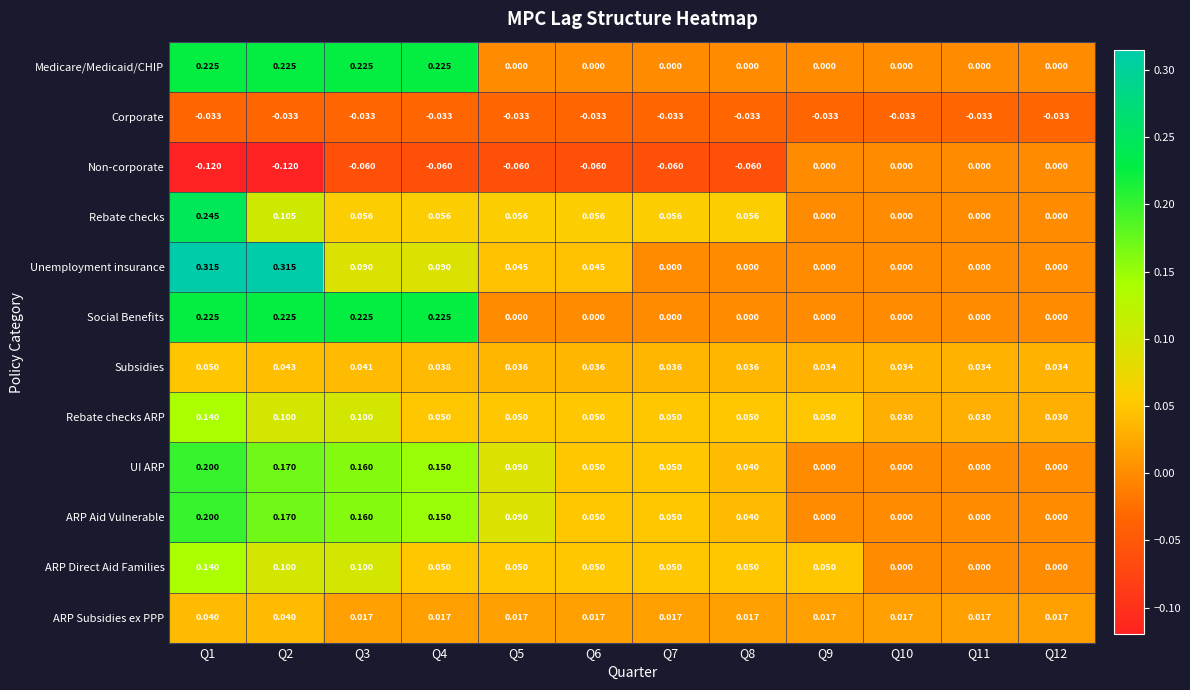

Which series has the largest range (max minus min)?

Unemployment insurance